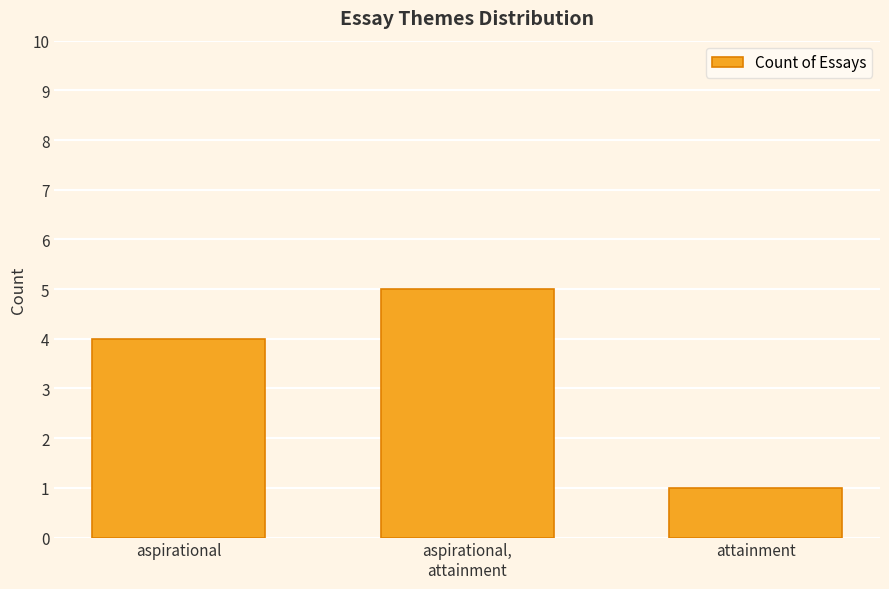

What is the change in value from aspirational to attainment?

-3